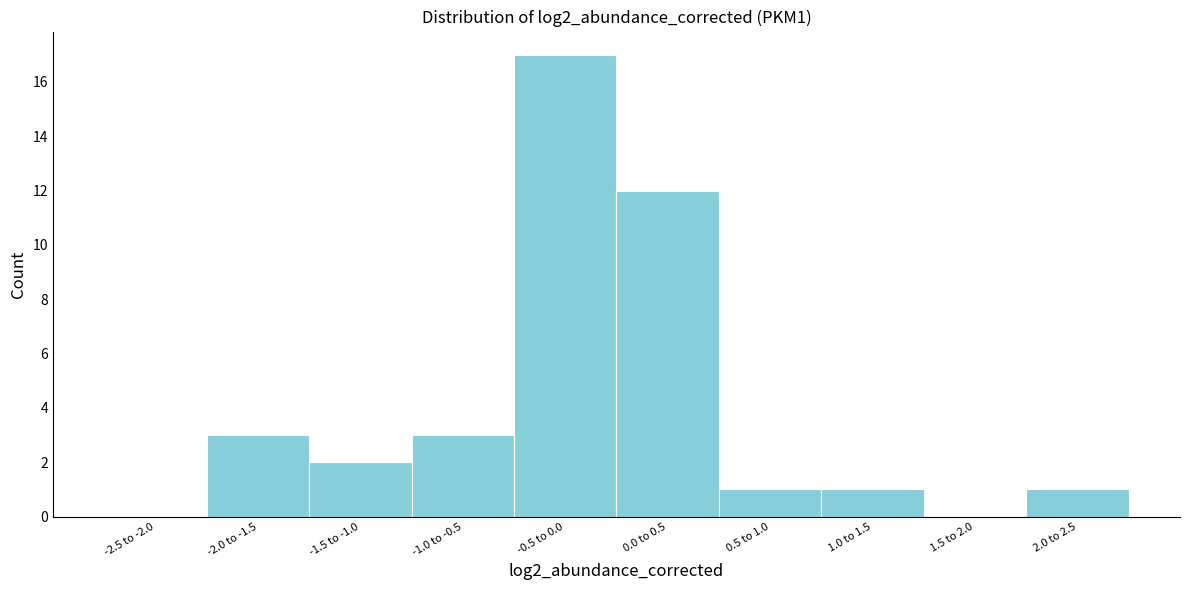

Reading left to right, extract all data points from this chart.

-2.5 to -2.0=0	-2.0 to -1.5=3	-1.5 to -1.0=2	-1.0 to -0.5=3	-0.5 to 0.0=17	0.0 to 0.5=12	0.5 to 1.0=1	1.0 to 1.5=1	1.5 to 2.0=0	2.0 to 2.5=1